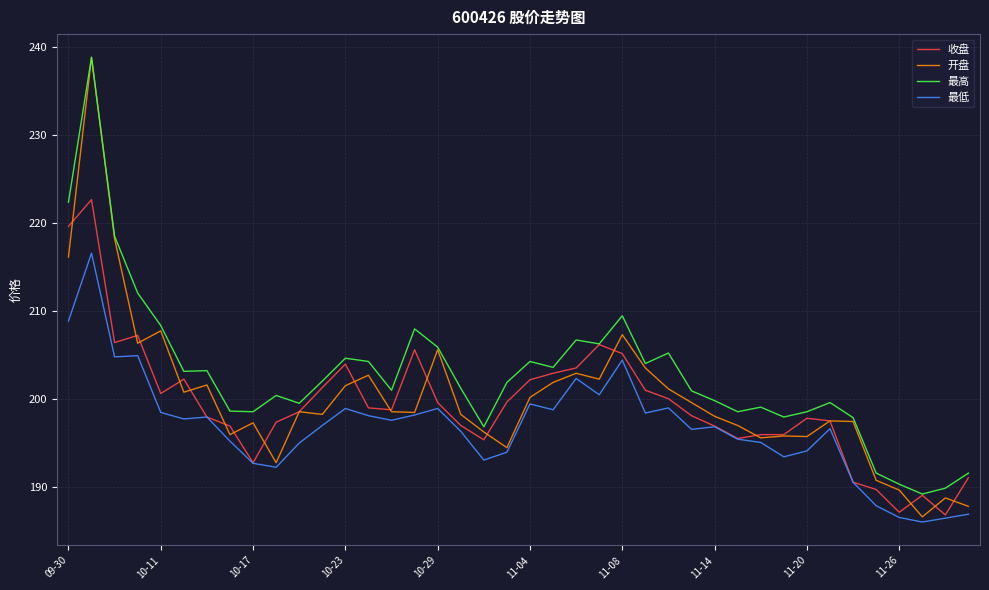

What is the lowest value of the 最低 series?

186.0